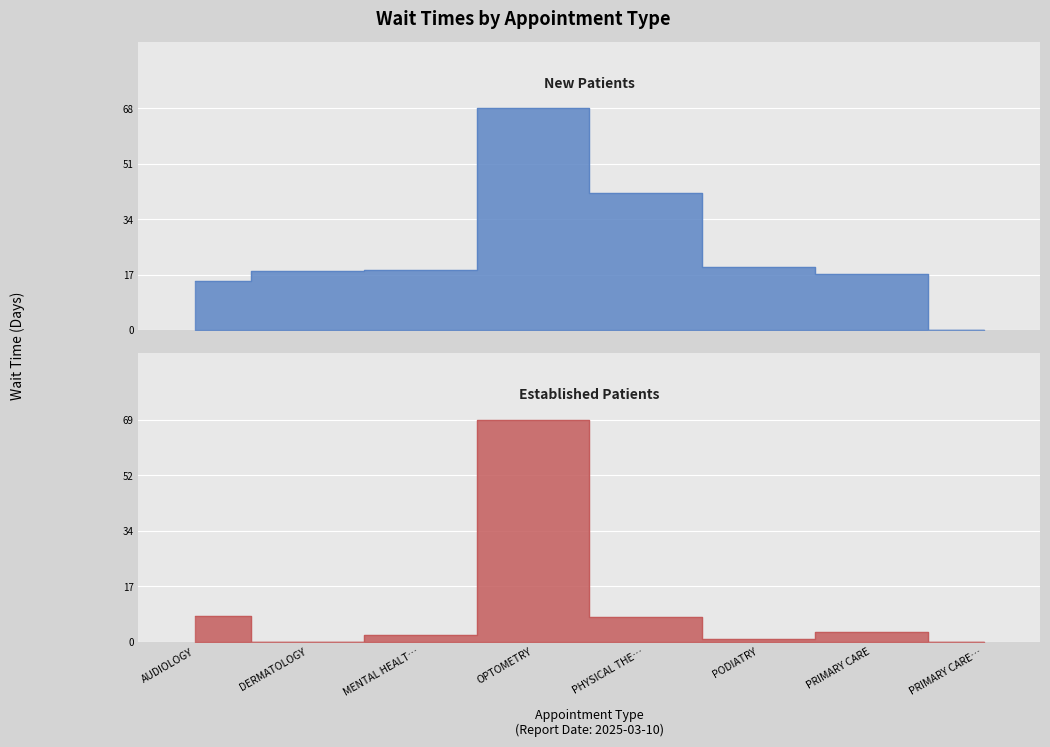

Which series has the largest range (max minus min)?

EstablishedPatients